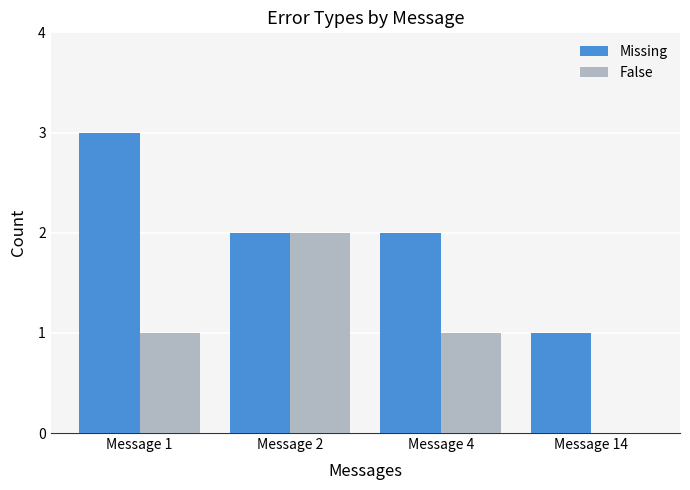

Which series changed the most between Message 1 and Message 4?

Missing